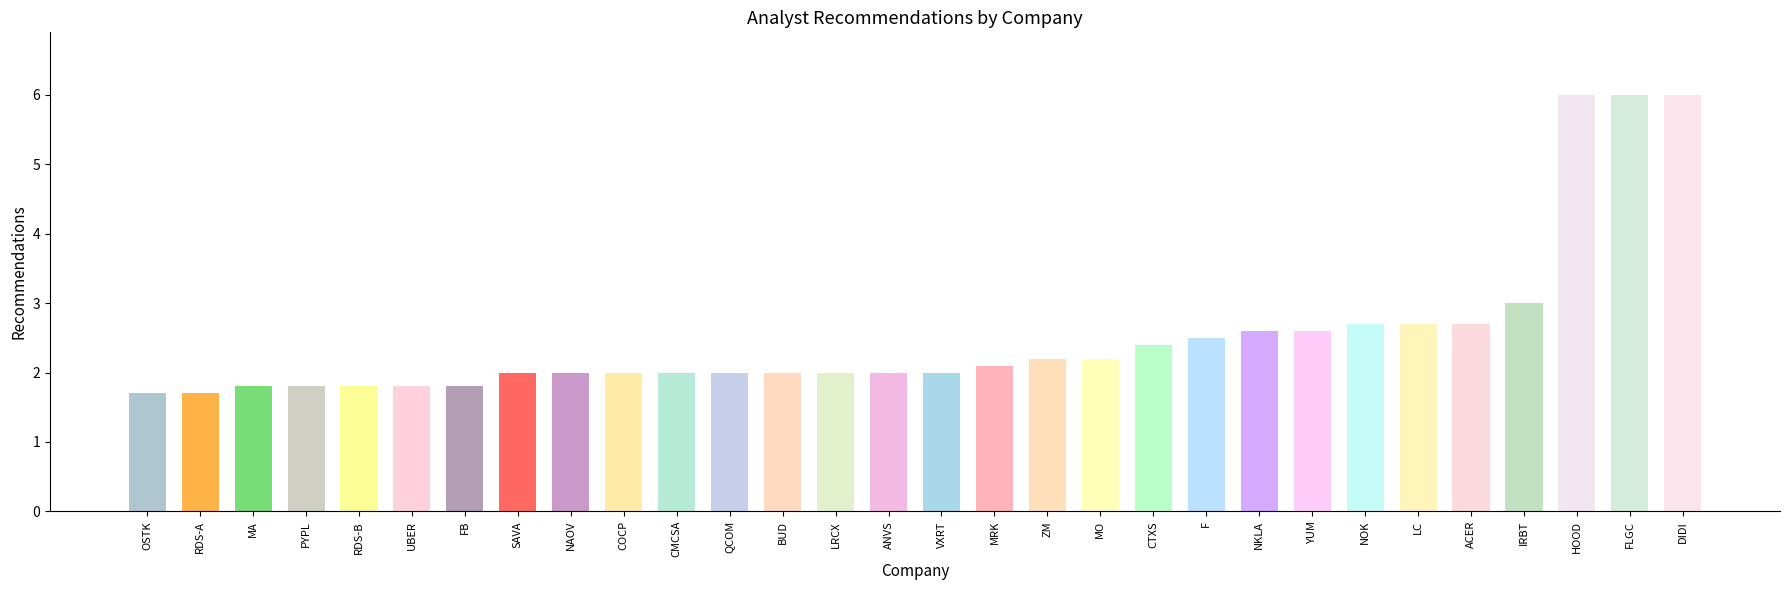

How many data points does each series have?

30